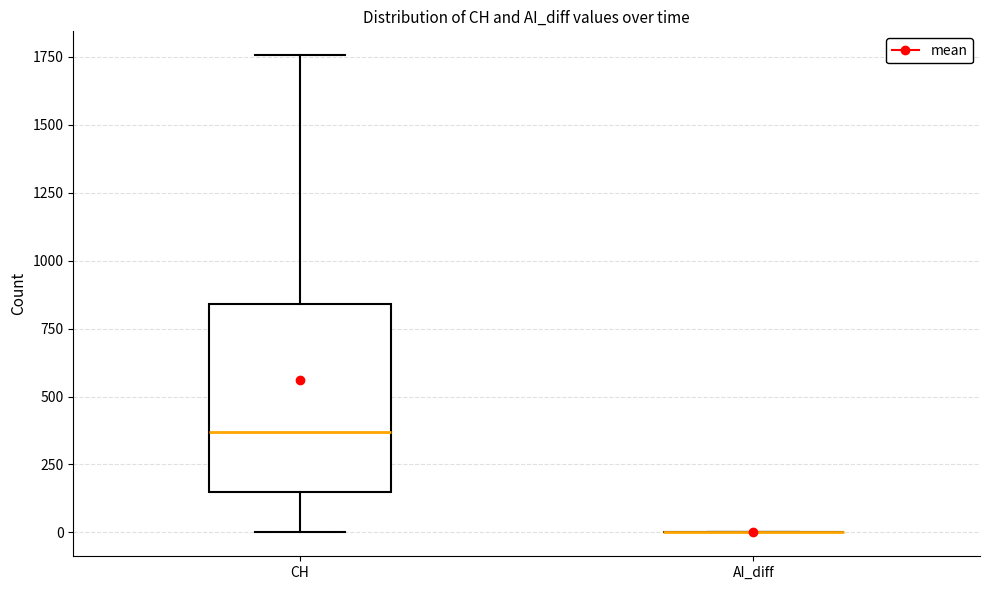

Reading left to right, transcribe this box plot: for each box, give where its median line is, the range the box spans, and where its two whiskers end, as read against the y-axis. The values are not printed on the chart, so give them approximately, as read against the axis.

CH: median 350, box 150 to 850, whiskers 0 to 1750
AI_diff: box collapsed to a line at 0, whiskers 0 to 0